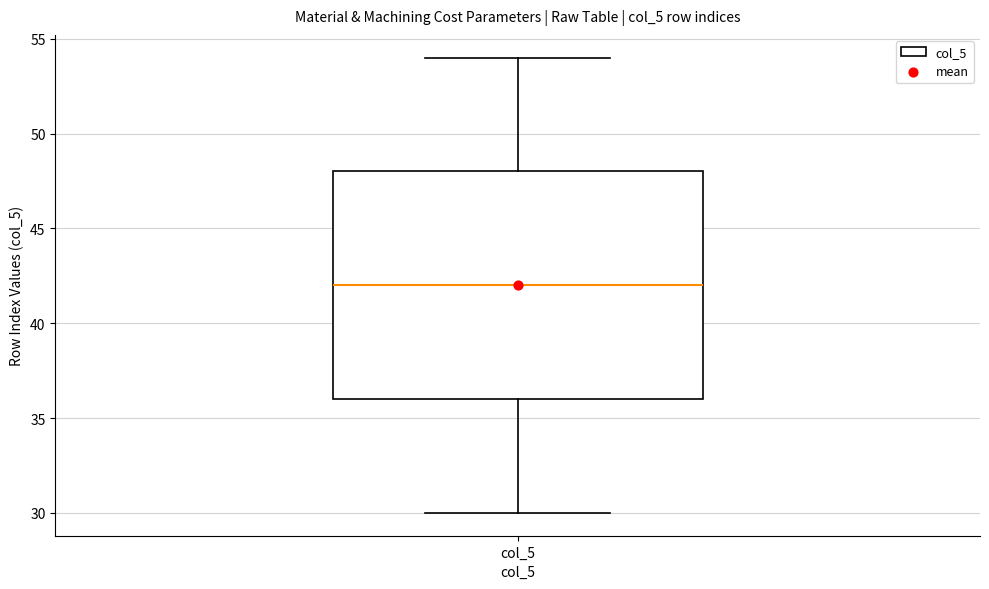

Transcribe this box plot: give where the median line is, the range the box spans, and where the two whiskers end, as read against the y-axis. The values are not printed on the chart, so give them approximately, as read against the axis.

median 42, box 36 to 48, whiskers 30 to 54